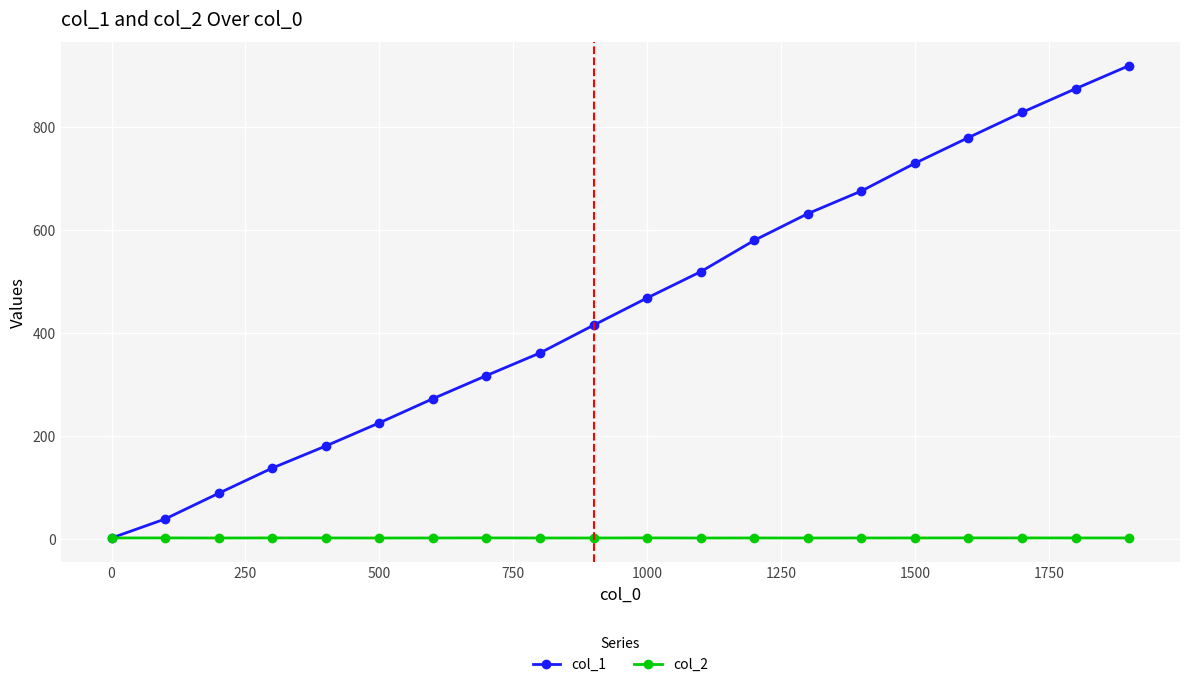

Which series has the largest range (max minus min)?

col_1